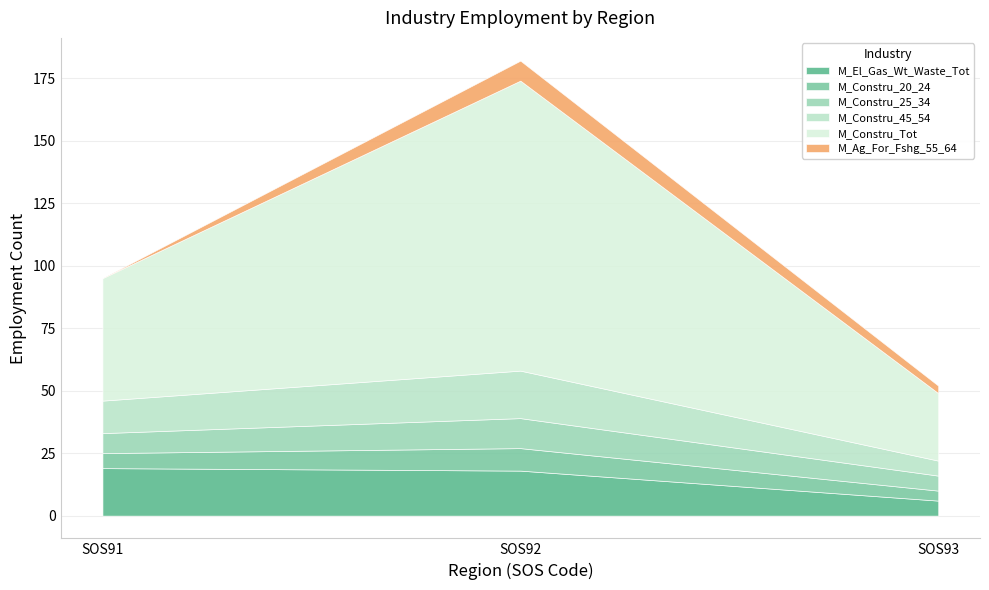

Reading left to right, list all the values displayed in this chart.

M_El_Gas_Wt_Waste_Tot: 19	18	6
M_Constru_20_24: 6	9	4
M_Constru_25_34: 8	12	6
M_Constru_45_54: 13	19	6
M_Constru_Tot: 49	116	27
M_Ag_For_Fshg_55_64: 0	8	3